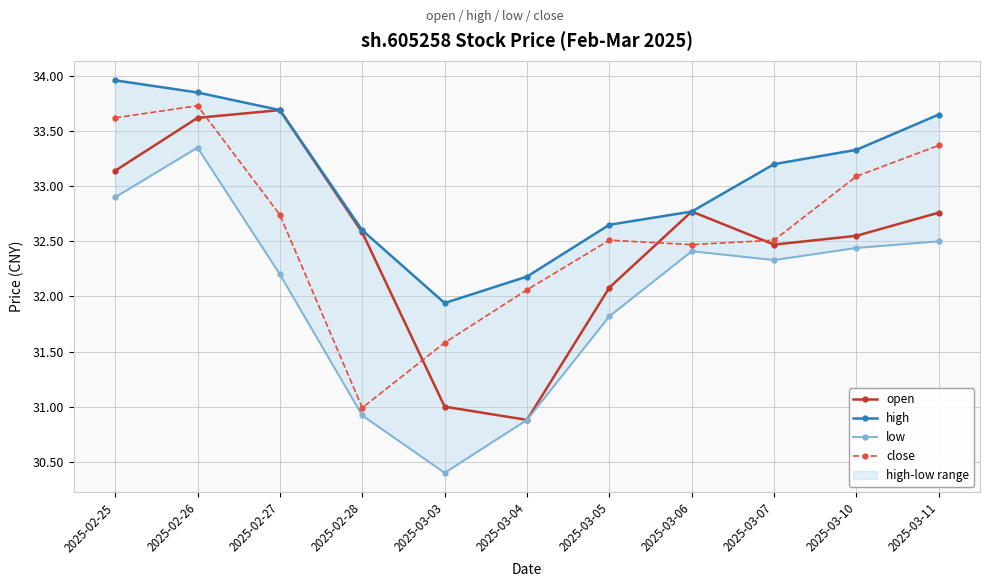

Which series has the largest total across all categories?

high